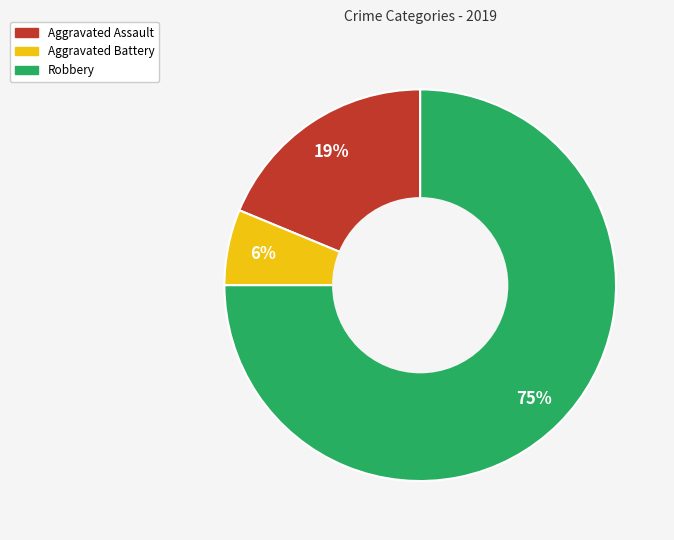

Which slice is the smallest?

Aggravated Battery